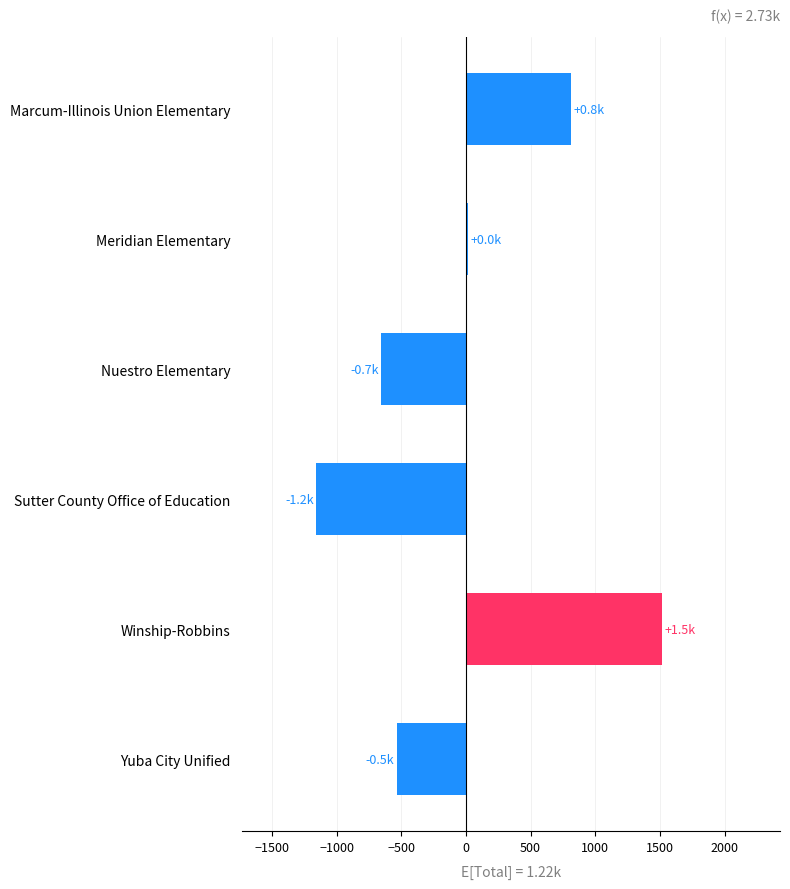

What is the label of the 5th bar from the top?

Winship-Robbins